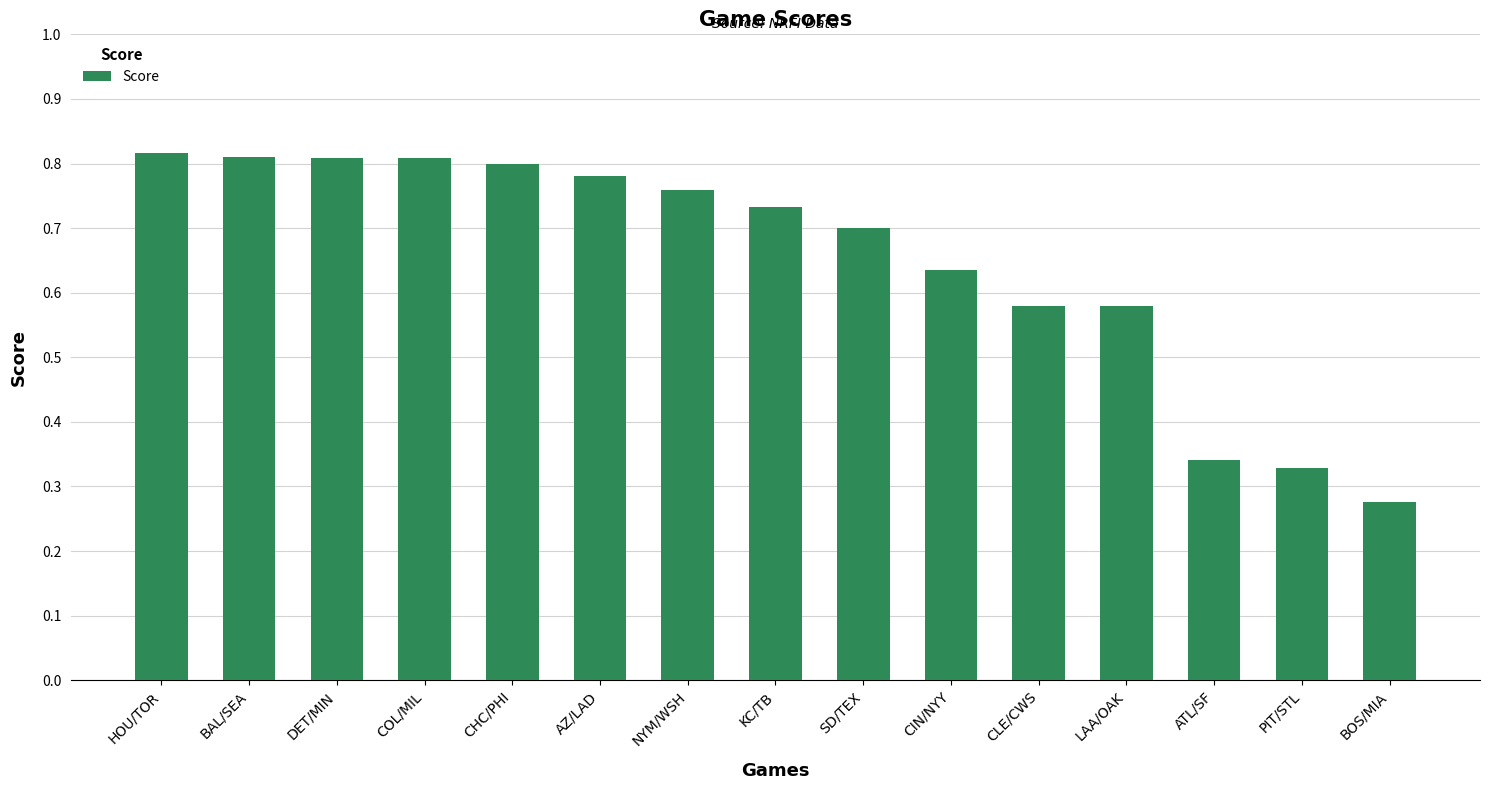

Which category has the lowest value across all series?

BOS/MIA